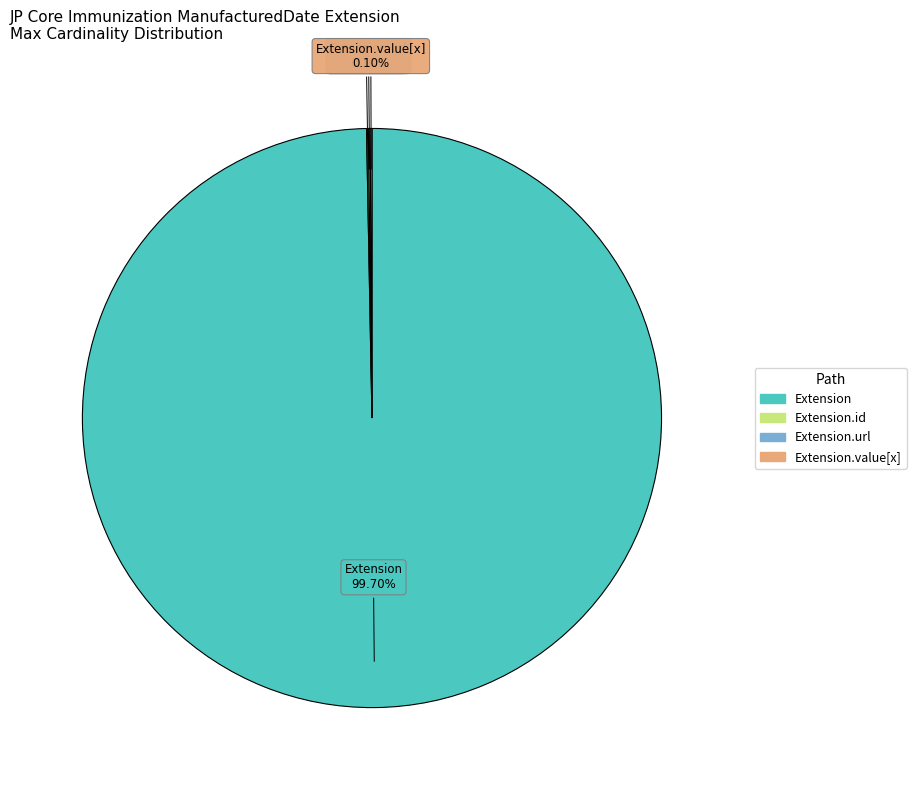

Is there any slice that represents more than half of the pie?

Yes